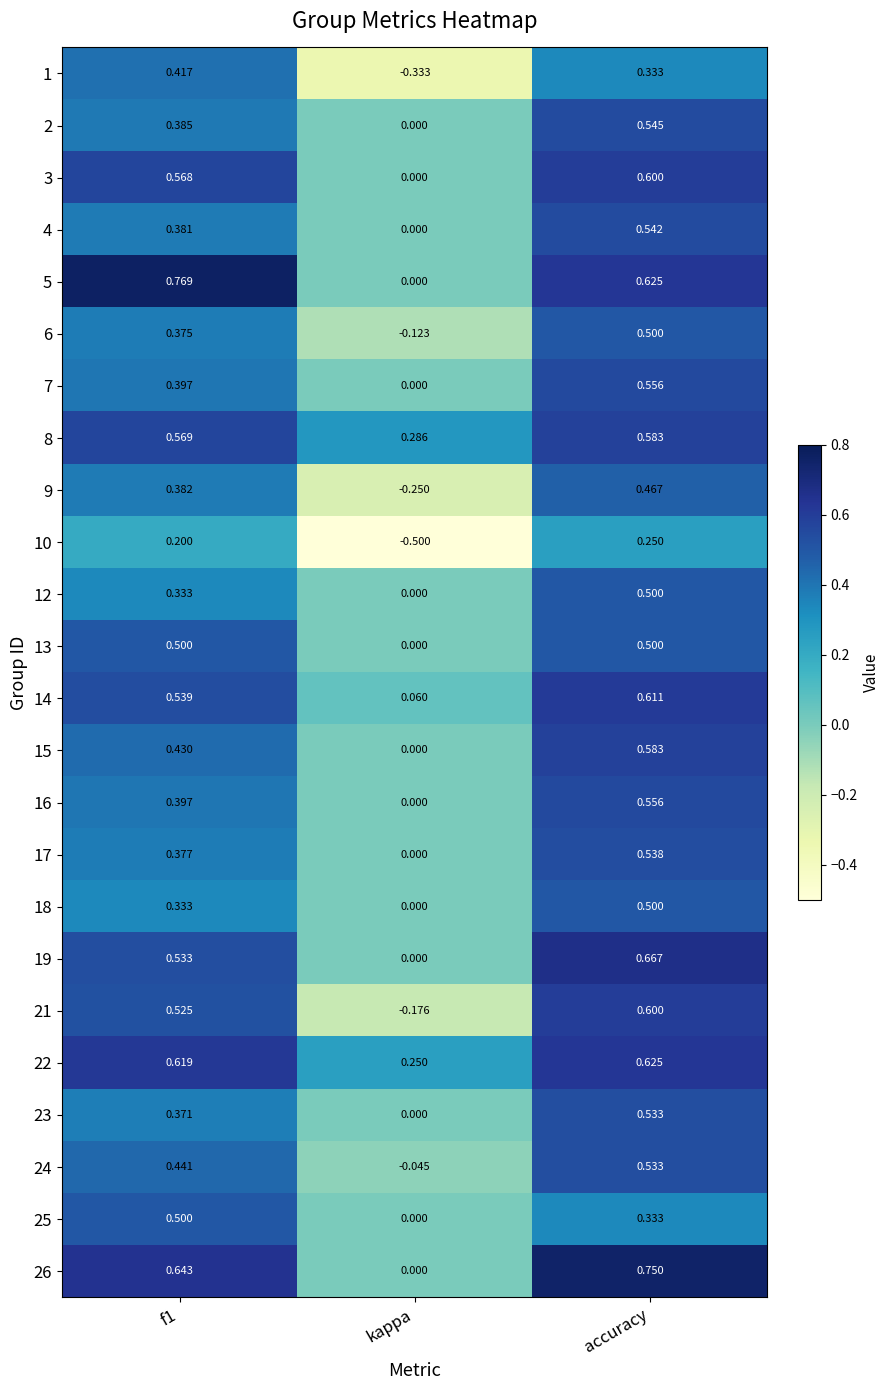

At which label does 22 reach its minimum?

kappa